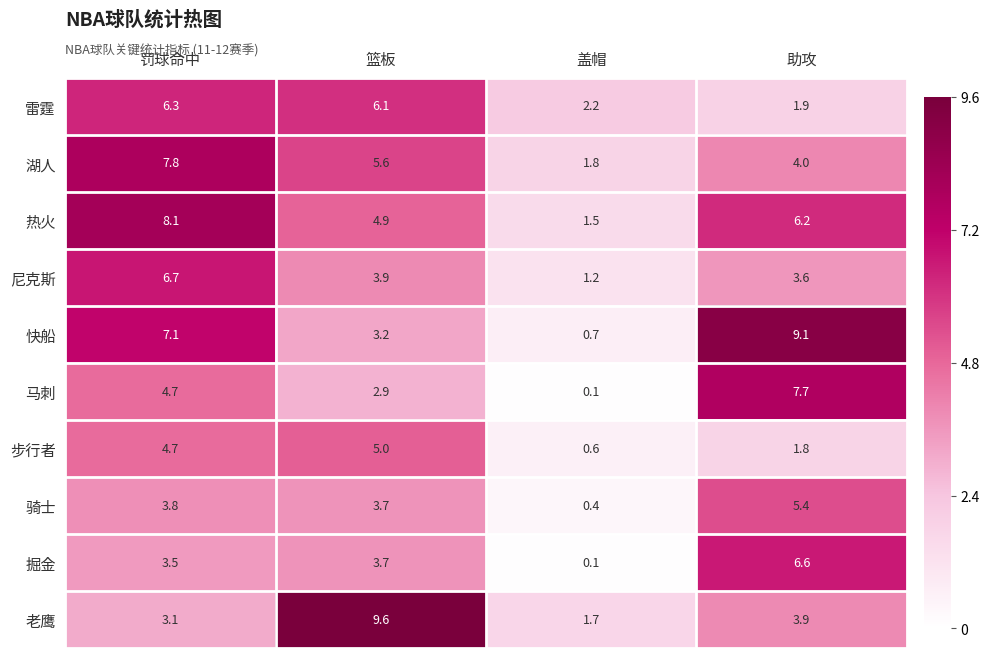

What is the difference between the 尼克斯 values at 助攻 and 盖帽?

2.4